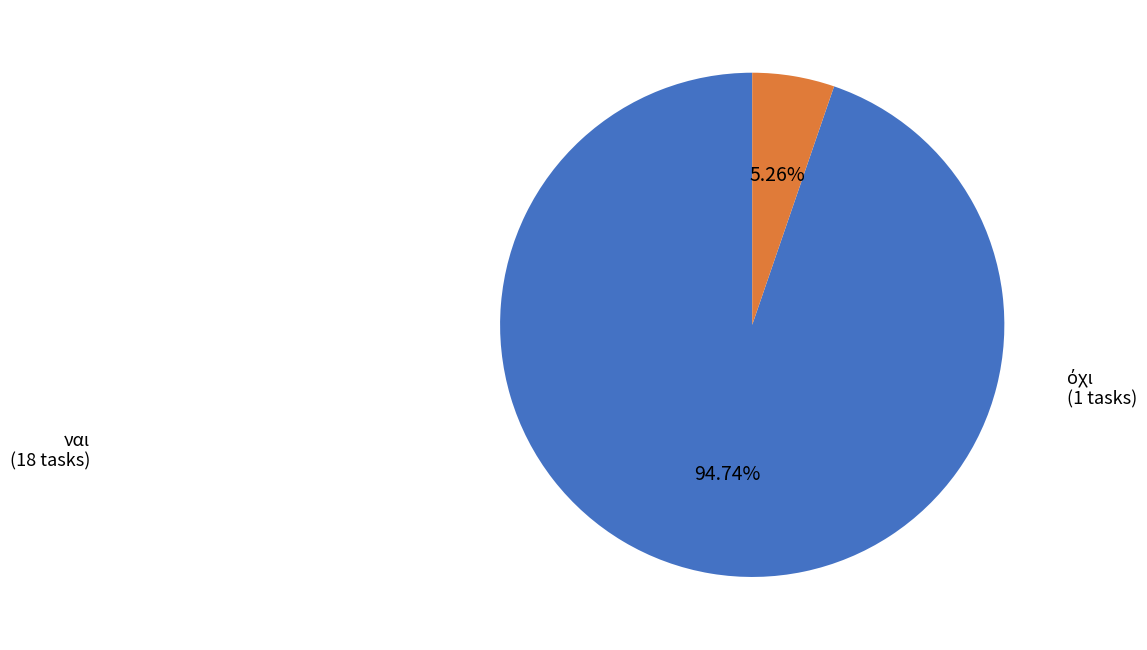

Is ναι the majority of the pie?

Yes